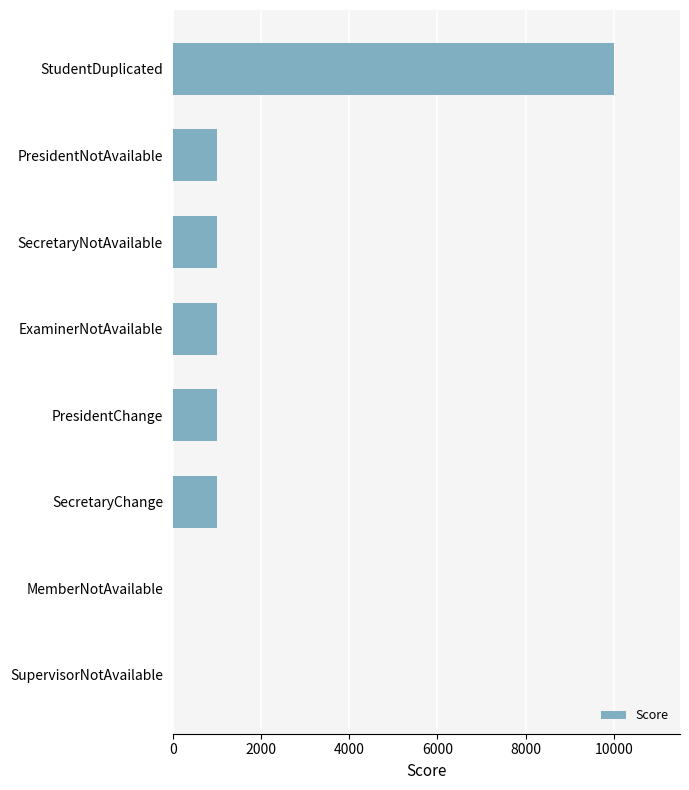

Is it true that the value at SecretaryNotAvailable is 498?

False